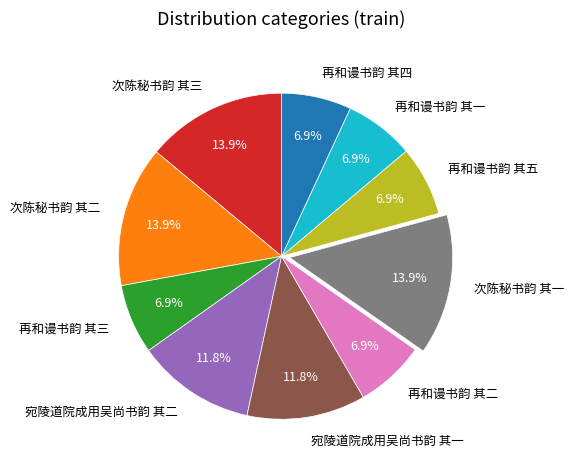

To the nearest percent, what is the average slice percentage?

10%